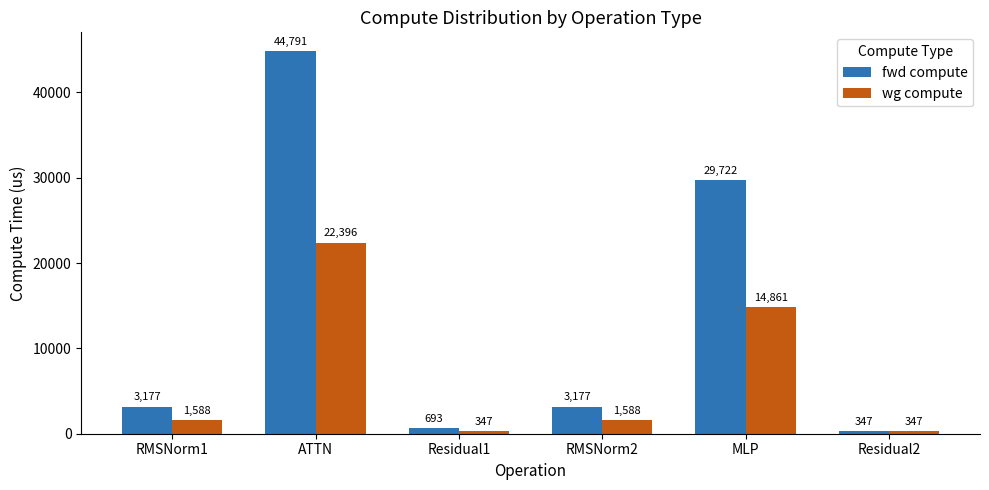

What is the sum of the wg compute values at ATTN and RMSNorm1?

23984.1